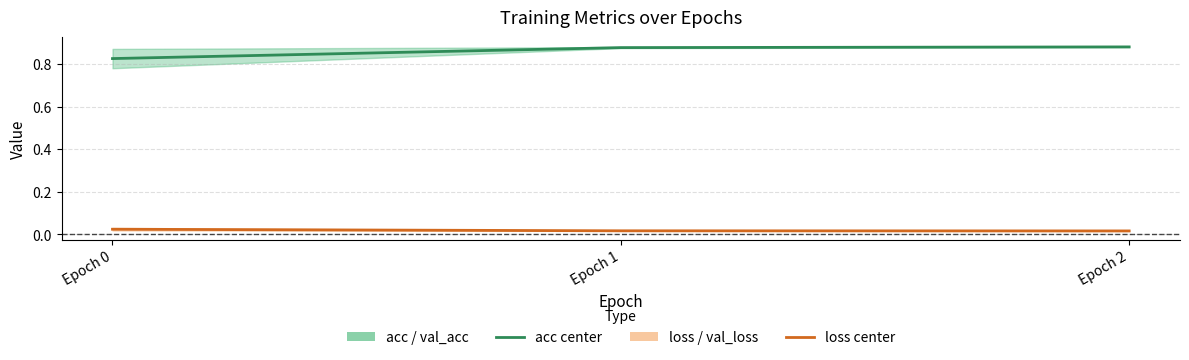

Does the chart have visible grid lines?

Yes